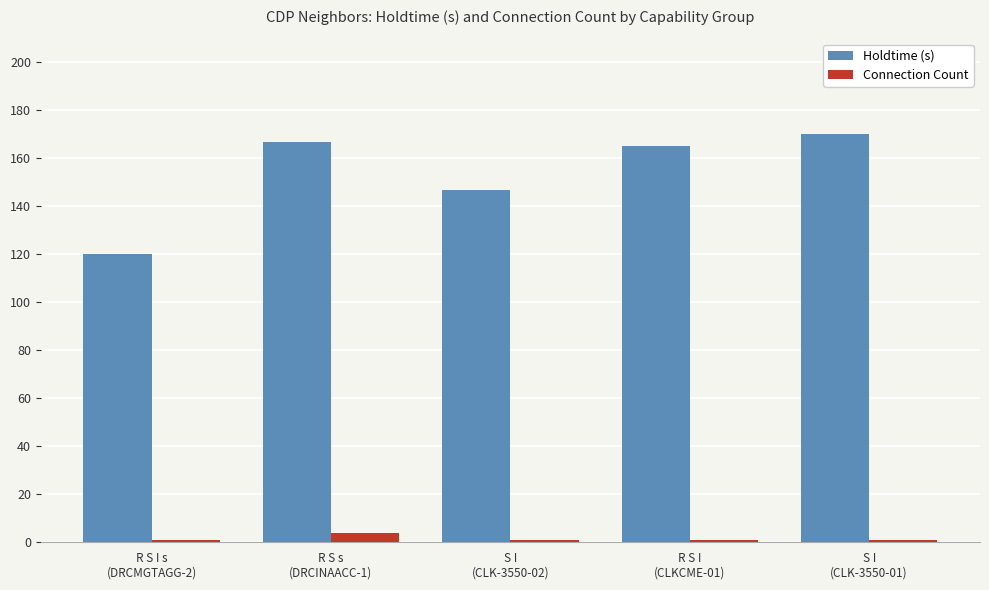

What are all the series names shown in the legend?

Holdtime (s), Connection Count